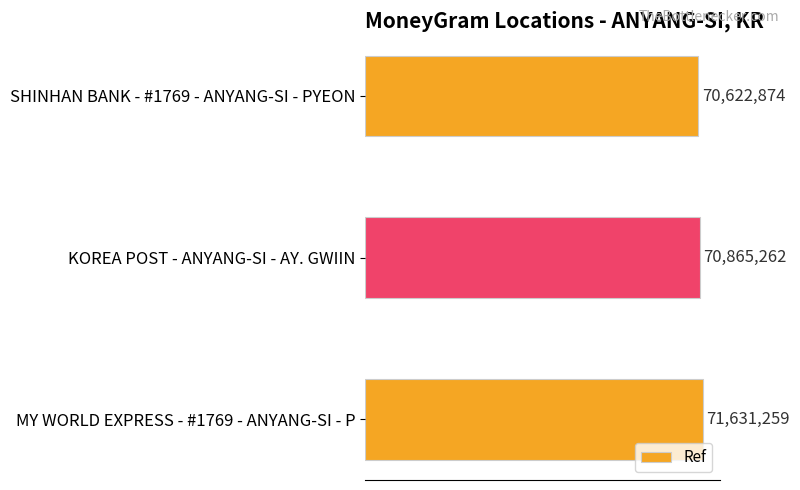

Does the chart contain any negative values?

No